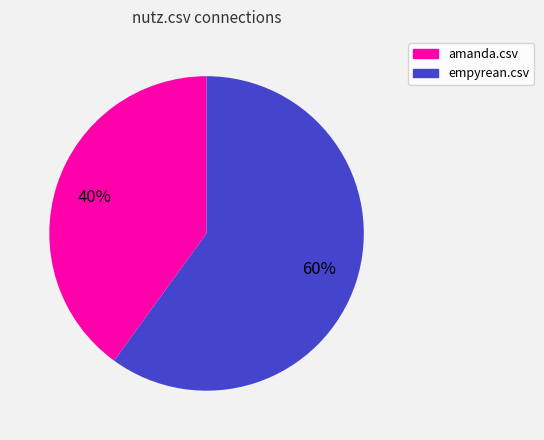

What is the largest slice in the pie chart?

empyrean.csv